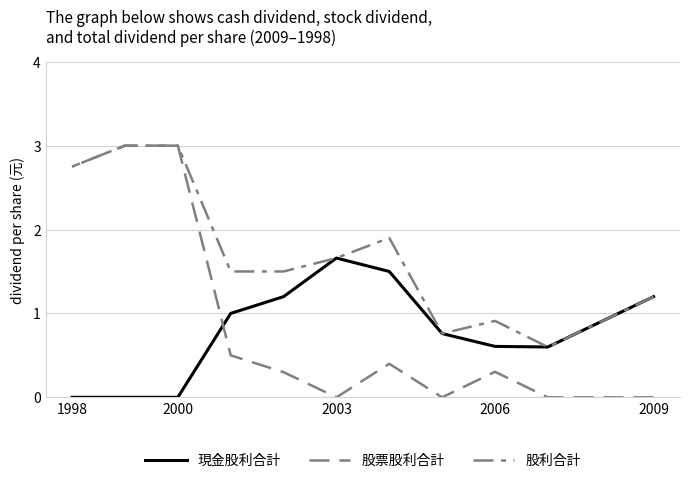

True or false: 股利合計 and 股票股利合計 cross at least once.

False